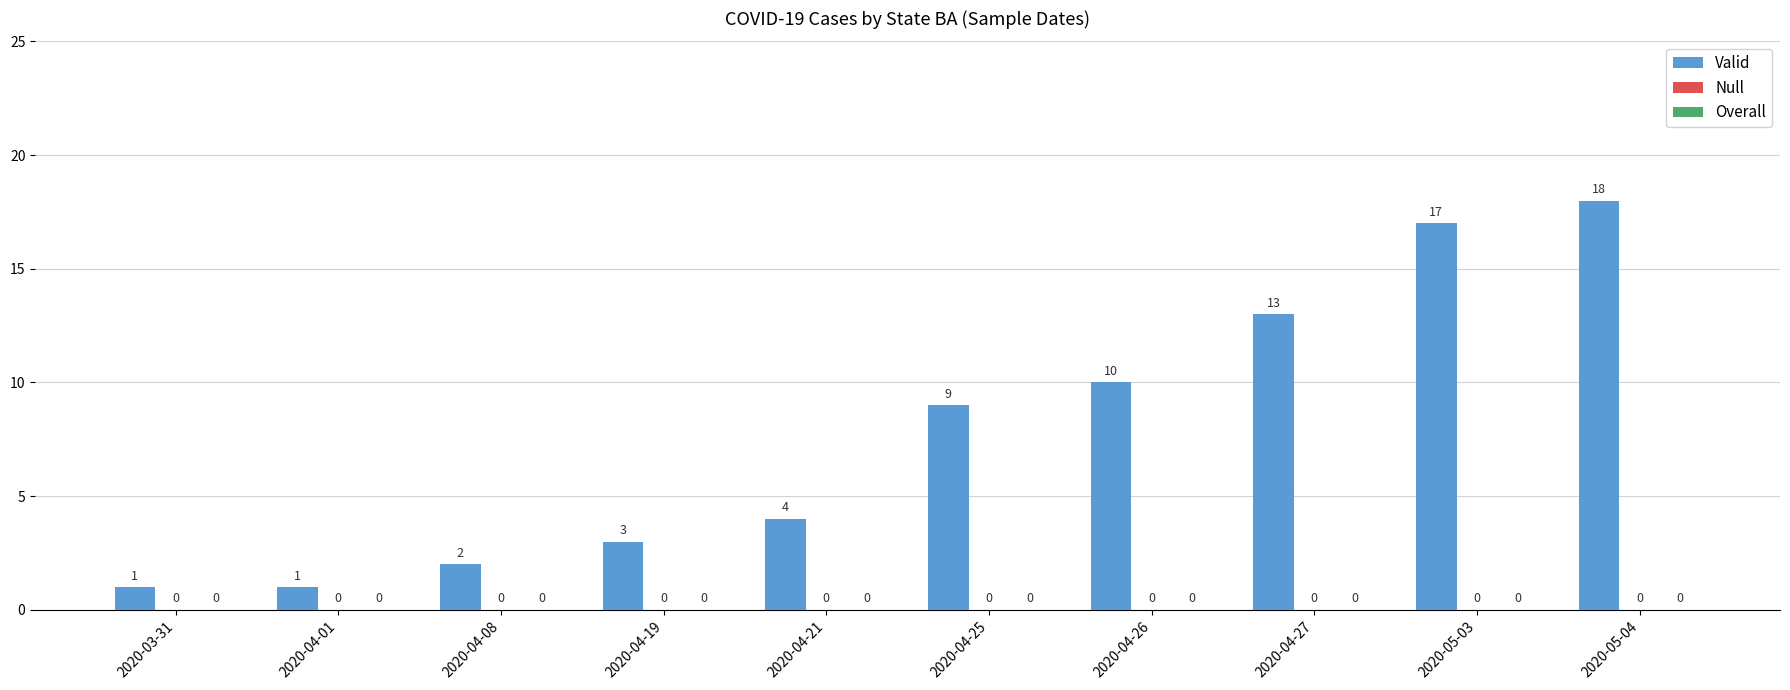

Reading left to right, transcribe all the data shown in this chart.

Valid: 1	1	2	3	4	9	10	13	17	18
Null: 0	0	0	0	0	0	0	0	0	0
Overall: 0	0	0	0	0	0	0	0	0	0